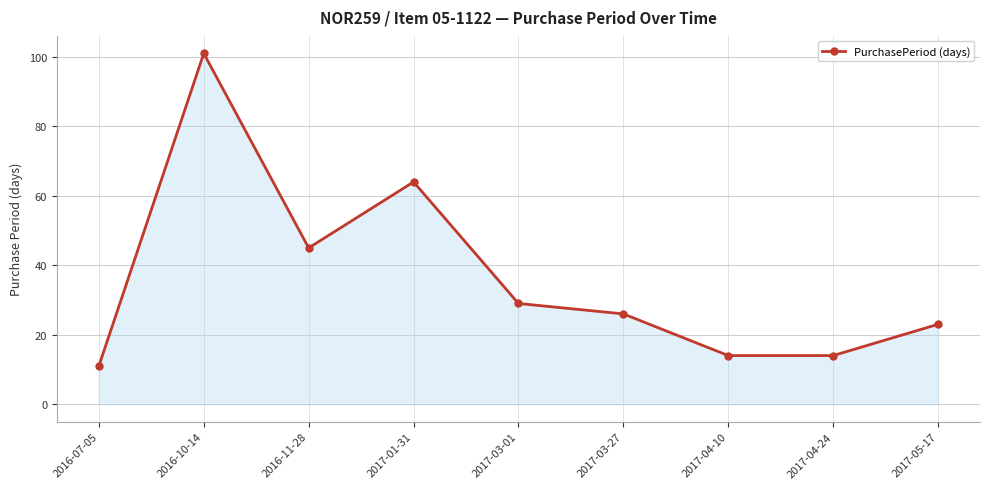

What is the sum of the values at 2017-03-27 and 2017-05-17?

49